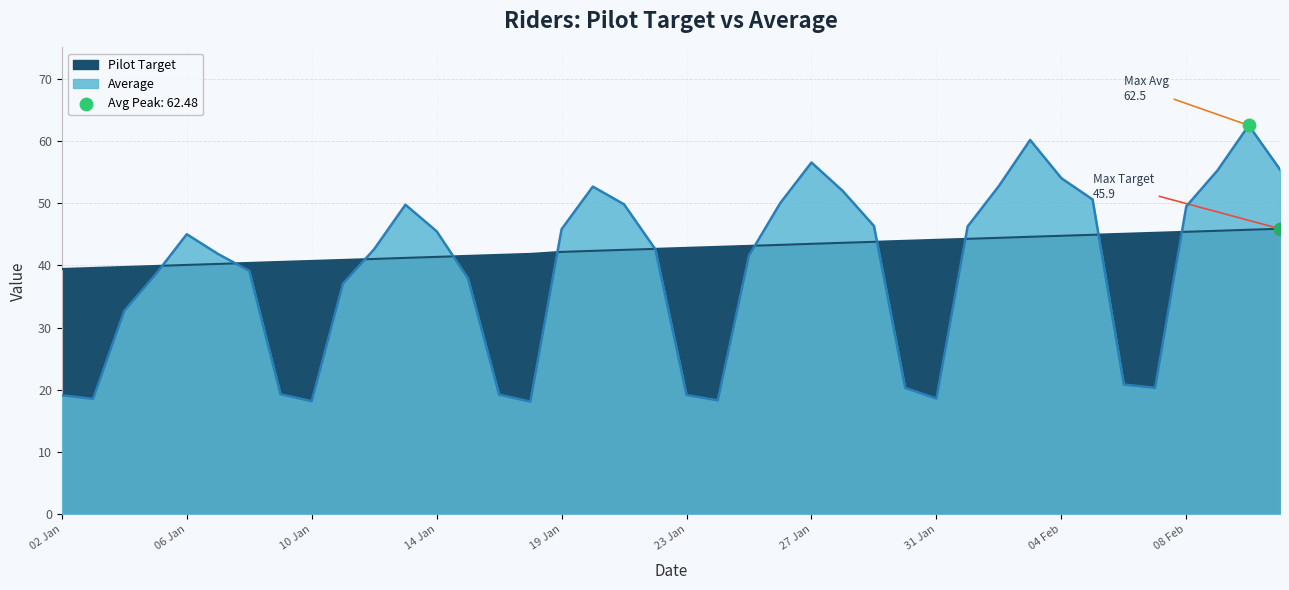

At how many categories does at least one series exceed 38?

40